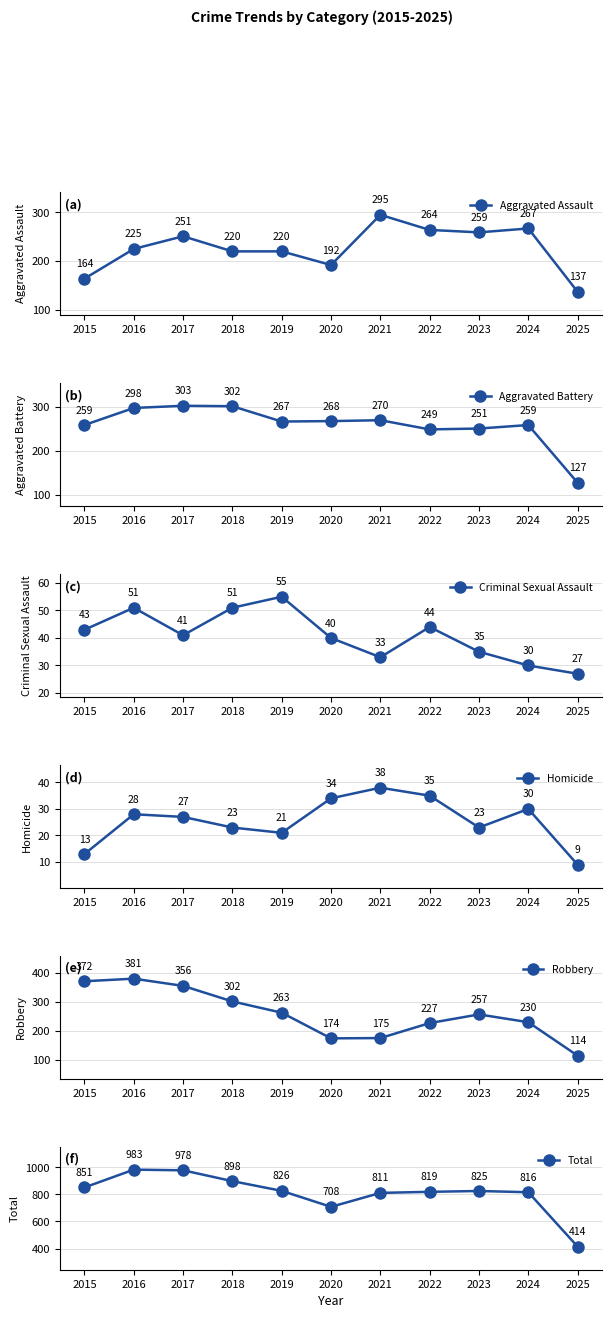

True or false: Criminal Sexual Assault and Robbery intersect in this chart.

False